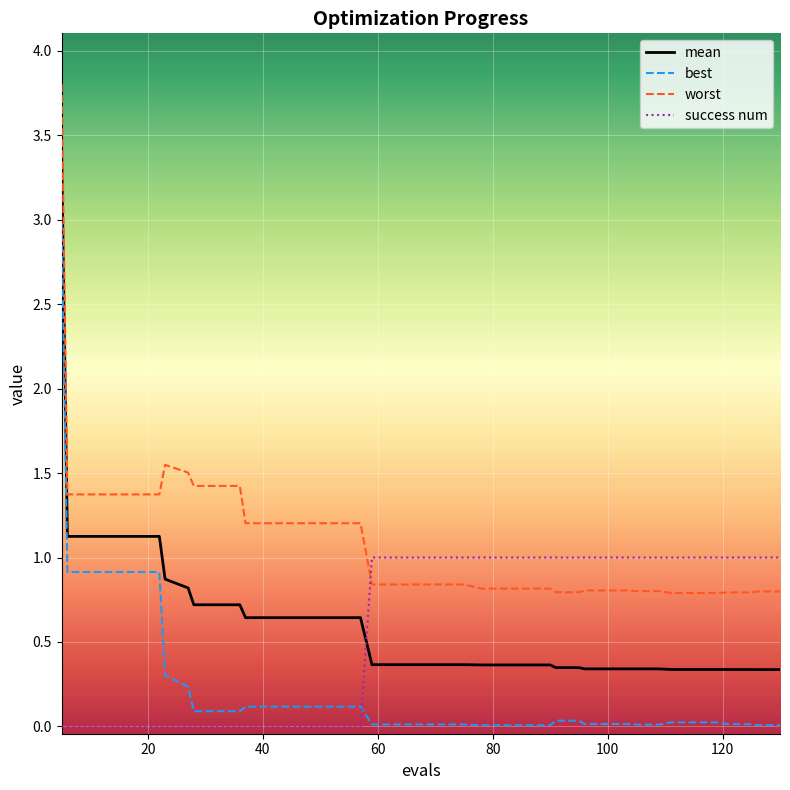

Which series has the largest total across all categories?

worst